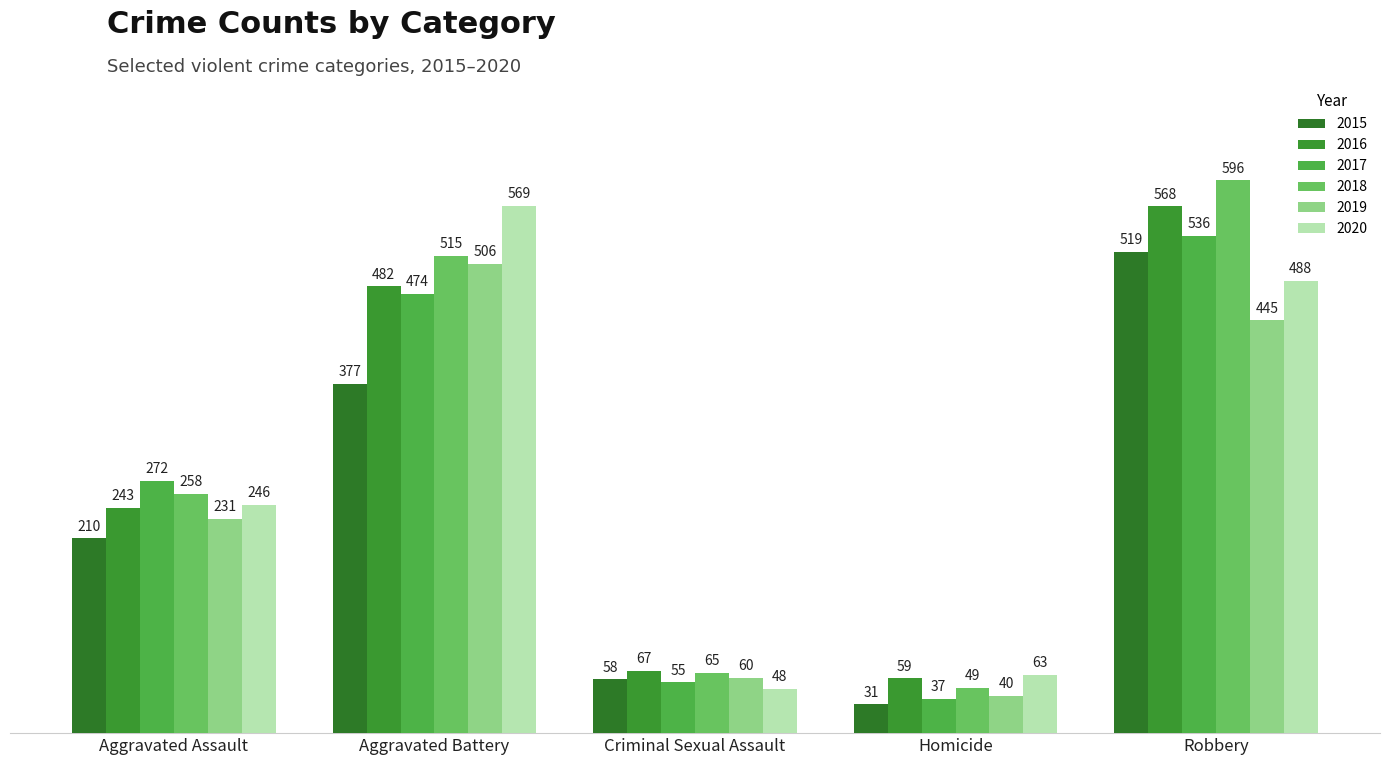

How many bars are there in total?

30